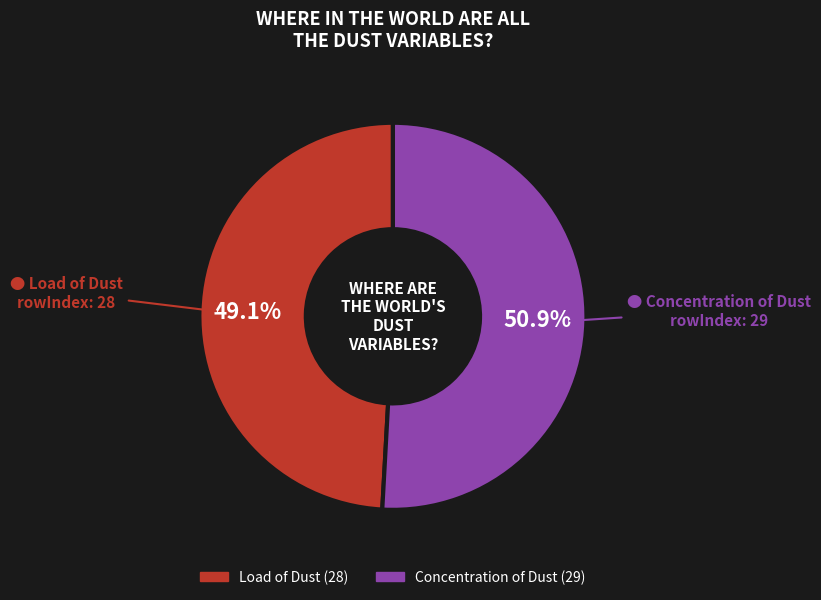

Combined, what portion of the pie is Concentration of Dust and Load of Dust?

100.0%